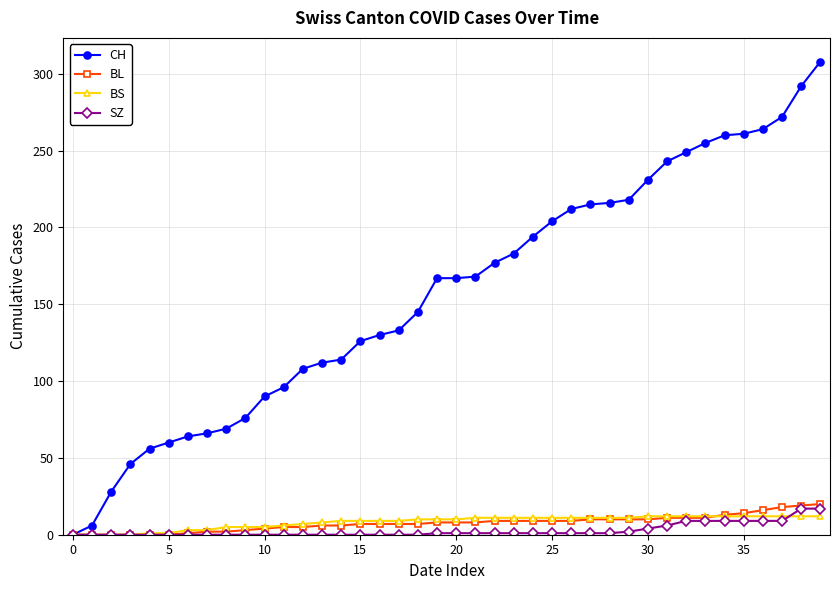

What is the greatest value displayed?

308